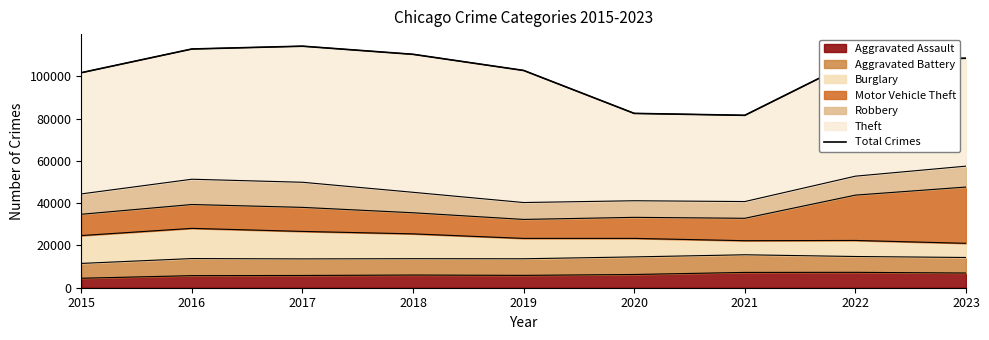

What is the value of the 3rd point from the left?

114285